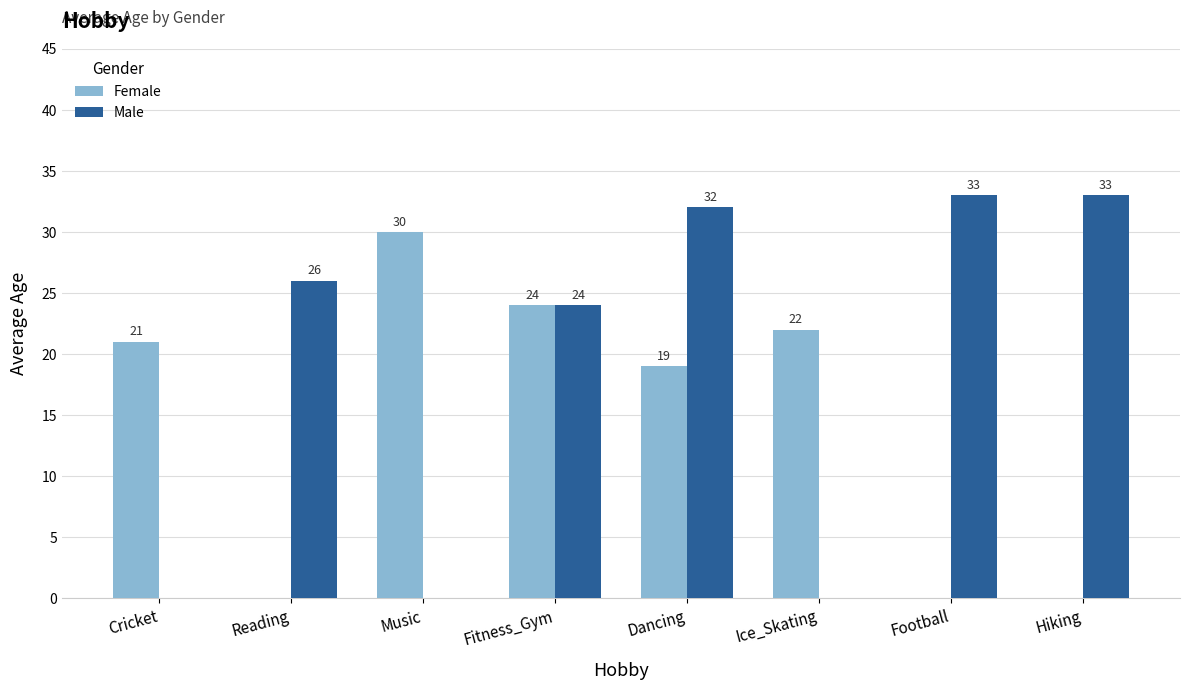

Reading right to left, extract all data points from this chart.

Female: Hiking=0	Football=0	Ice_Skating=22	Dancing=19	Fitness_Gym=24	Music=30	Reading=0	Cricket=21
Male: Hiking=33	Football=33	Ice_Skating=0	Dancing=32	Fitness_Gym=24	Music=0	Reading=26	Cricket=0